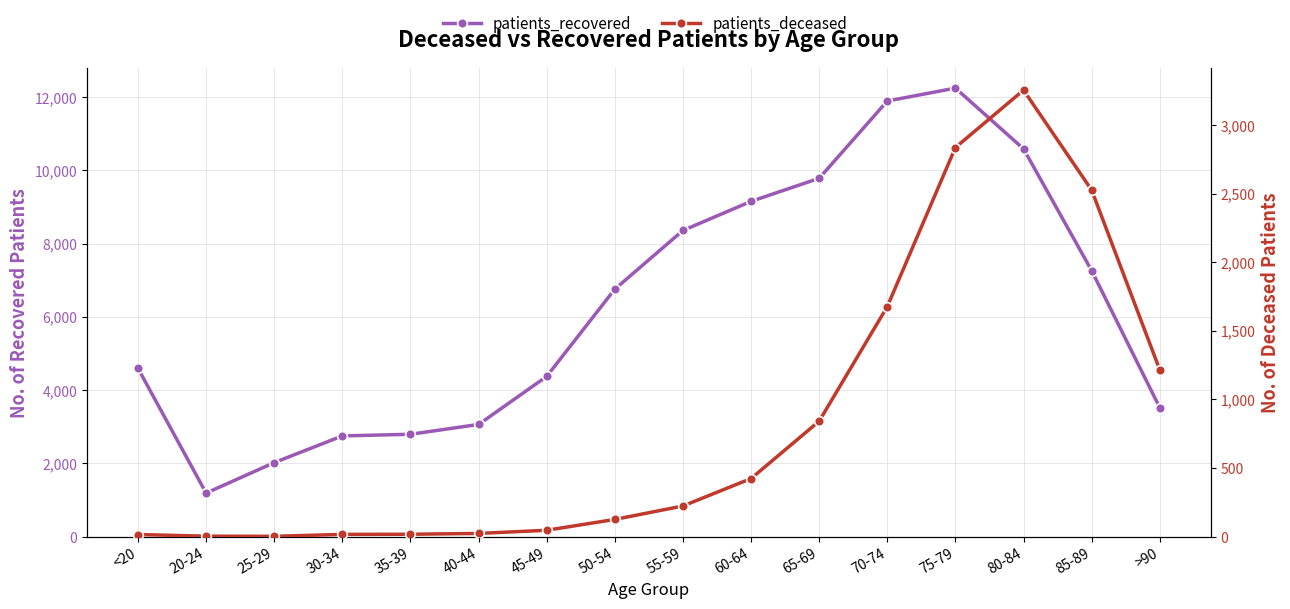

What is the total value across all series at 50-54?

6883